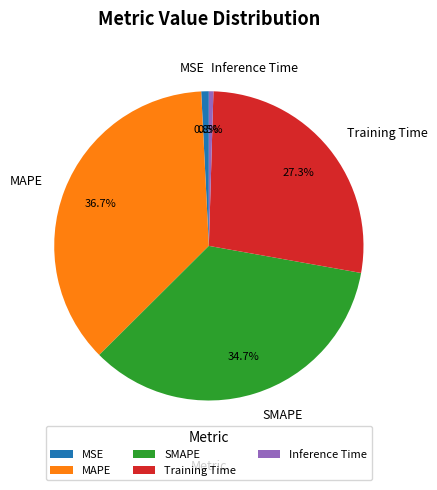

How many slices are in this pie chart?

5